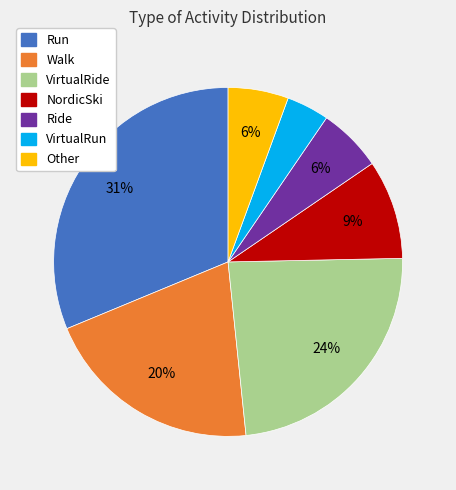

To the nearest percent, what is the difference between the Ride and VirtualRun slice percentages?

2%